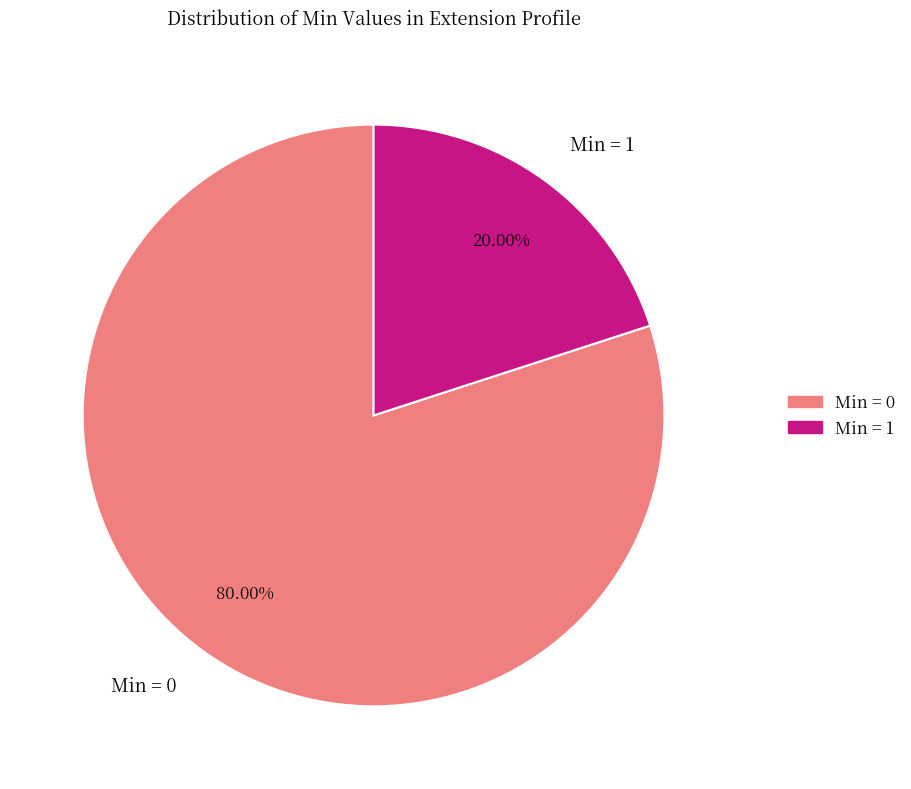

Is the sum of Min = 0 and Min = 1 greater than half?

Yes